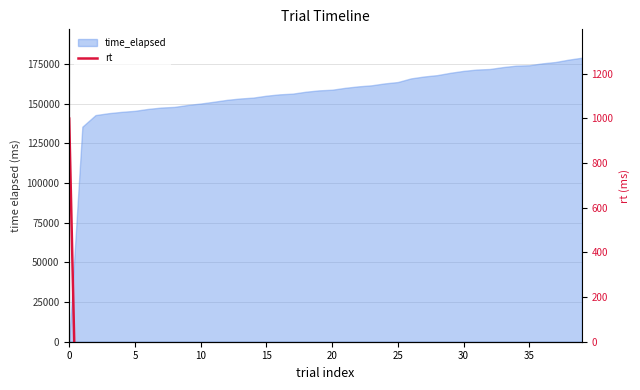

Is it true that the value at 30 is 170742?

True